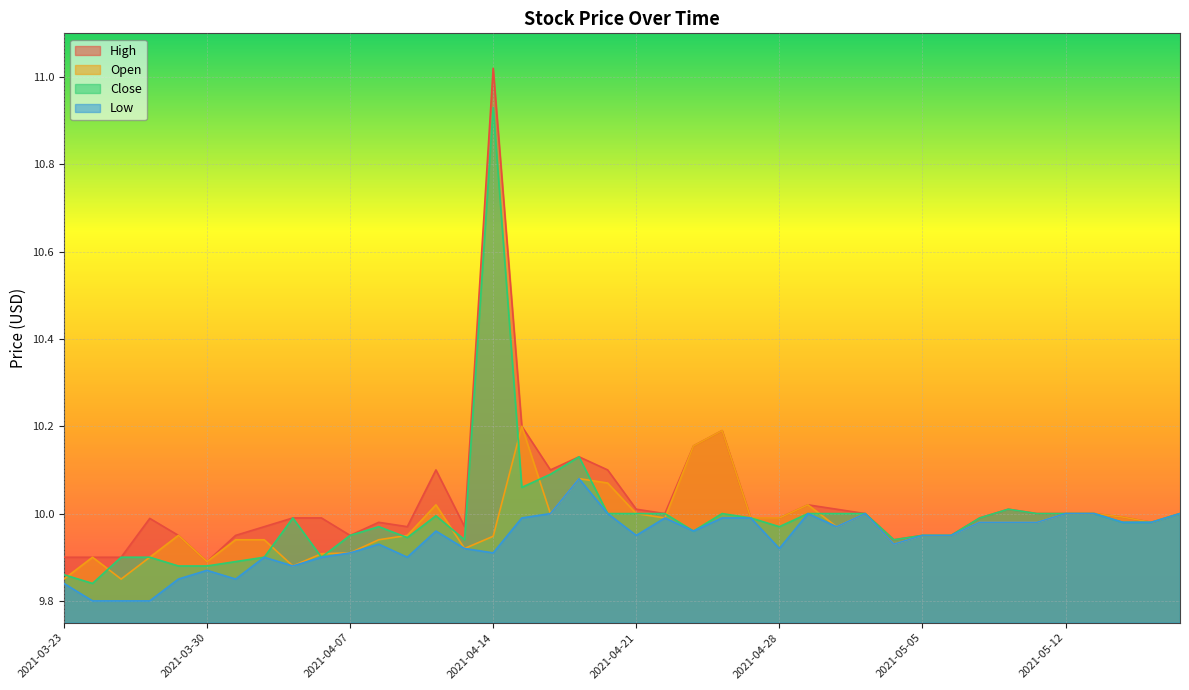

Reading left to right, transcribe all the data shown in this chart.

High: 2021-03-23=9.9	2021-03-24=9.9	2021-03-25=9.9	2021-03-26=10.0	2021-03-29=9.9	2021-03-30=9.9	2021-03-31=9.9	2021-04-01=10.0	2021-04-05=10.0	2021-04-06=10.0	2021-04-07=9.9	2021-04-08=10.0	2021-04-09=10.0	2021-04-12=10.1	2021-04-13=10.0	2021-04-14=11.0	2021-04-15=10.2	2021-04-16=10.1	2021-04-19=10.1	2021-04-20=10.1	2021-04-21=10.0	2021-04-22=10.0	2021-04-23=10.2	2021-04-26=10.2	2021-04-27=10.0	2021-04-28=10.0	2021-04-29=10.0	2021-04-30=10.0	2021-05-03=10.0	2021-05-04=9.9	2021-05-05=9.9	2021-05-06=9.9	2021-05-07=10.0	2021-05-10=10.0	2021-05-11=10.0	2021-05-12=10.0	2021-05-13=10.0	2021-05-14=10.0	2021-05-17=10.0	2021-05-18=10.0
Open: 2021-03-23=9.9	2021-03-24=9.9	2021-03-25=9.9	2021-03-26=9.9	2021-03-29=9.9	2021-03-30=9.9	2021-03-31=9.9	2021-04-01=9.9	2021-04-05=9.9	2021-04-06=9.9	2021-04-07=9.9	2021-04-08=9.9	2021-04-09=9.9	2021-04-12=10.0	2021-04-13=9.9	2021-04-14=9.9	2021-04-15=10.2	2021-04-16=10.0	2021-04-19=10.1	2021-04-20=10.1	2021-04-21=10.0	2021-04-22=10.0	2021-04-23=10.2	2021-04-26=10.2	2021-04-27=10.0	2021-04-28=10.0	2021-04-29=10.0	2021-04-30=10.0	2021-05-03=10.0	2021-05-04=9.9	2021-05-05=9.9	2021-05-06=9.9	2021-05-07=10.0	2021-05-10=10.0	2021-05-11=10.0	2021-05-12=10.0	2021-05-13=10.0	2021-05-14=10.0	2021-05-17=10.0	2021-05-18=10.0
Close: 2021-03-23=9.9	2021-03-24=9.8	2021-03-25=9.9	2021-03-26=9.9	2021-03-29=9.9	2021-03-30=9.9	2021-03-31=9.9	2021-04-01=9.9	2021-04-05=10.0	2021-04-06=9.9	2021-04-07=9.9	2021-04-08=10.0	2021-04-09=9.9	2021-04-12=10.0	2021-04-13=9.9	2021-04-14=10.9	2021-04-15=10.1	2021-04-16=10.1	2021-04-19=10.1	2021-04-20=10.0	2021-04-21=10.0	2021-04-22=10.0	2021-04-23=10.0	2021-04-26=10.0	2021-04-27=10.0	2021-04-28=10.0	2021-04-29=10.0	2021-04-30=10.0	2021-05-03=10.0	2021-05-04=9.9	2021-05-05=9.9	2021-05-06=9.9	2021-05-07=10.0	2021-05-10=10.0	2021-05-11=10.0	2021-05-12=10.0	2021-05-13=10.0	2021-05-14=10.0	2021-05-17=10.0	2021-05-18=10.0
Low: 2021-03-23=9.8	2021-03-24=9.8	2021-03-25=9.8	2021-03-26=9.8	2021-03-29=9.9	2021-03-30=9.9	2021-03-31=9.9	2021-04-01=9.9	2021-04-05=9.9	2021-04-06=9.9	2021-04-07=9.9	2021-04-08=9.9	2021-04-09=9.9	2021-04-12=10.0	2021-04-13=9.9	2021-04-14=9.9	2021-04-15=10.0	2021-04-16=10.0	2021-04-19=10.1	2021-04-20=10.0	2021-04-21=9.9	2021-04-22=10.0	2021-04-23=10.0	2021-04-26=10.0	2021-04-27=10.0	2021-04-28=9.9	2021-04-29=10.0	2021-04-30=10.0	2021-05-03=10.0	2021-05-04=9.9	2021-05-05=9.9	2021-05-06=9.9	2021-05-07=10.0	2021-05-10=10.0	2021-05-11=10.0	2021-05-12=10.0	2021-05-13=10.0	2021-05-14=10.0	2021-05-17=10.0	2021-05-18=10.0